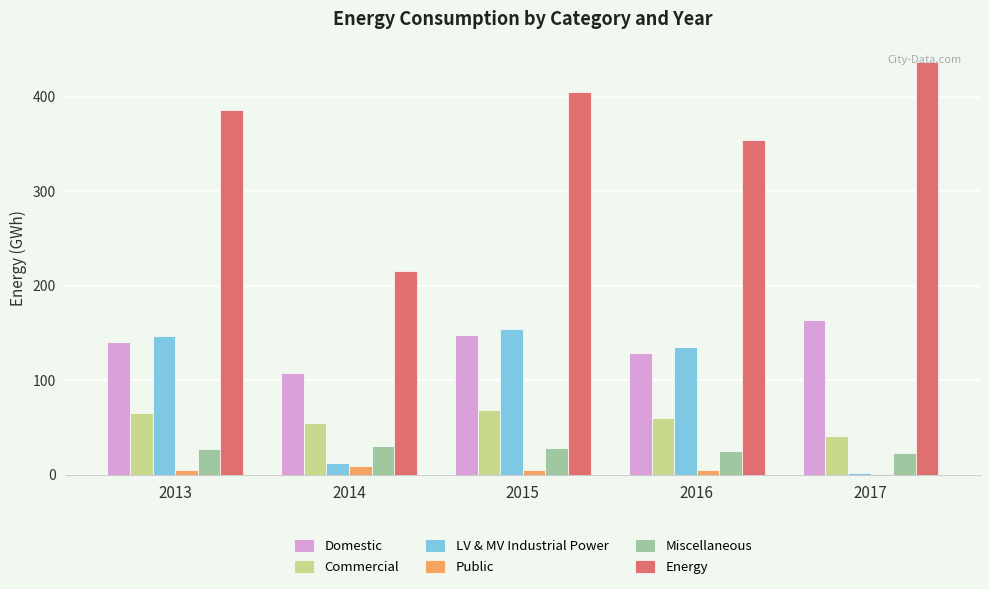

What is the highest value of the Energy series?

436.6